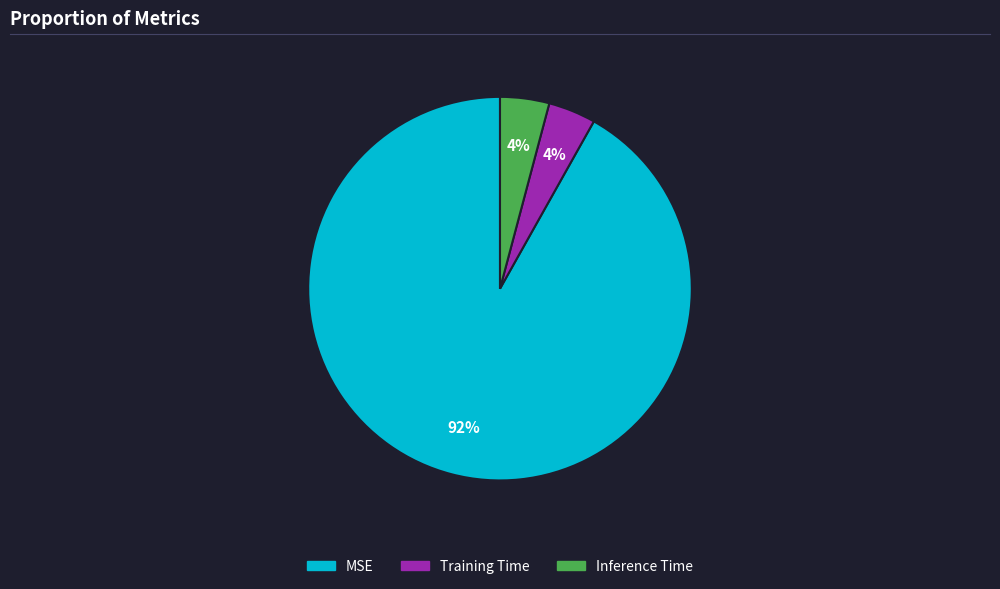

Which has a higher value, Training Time or MSE?

MSE